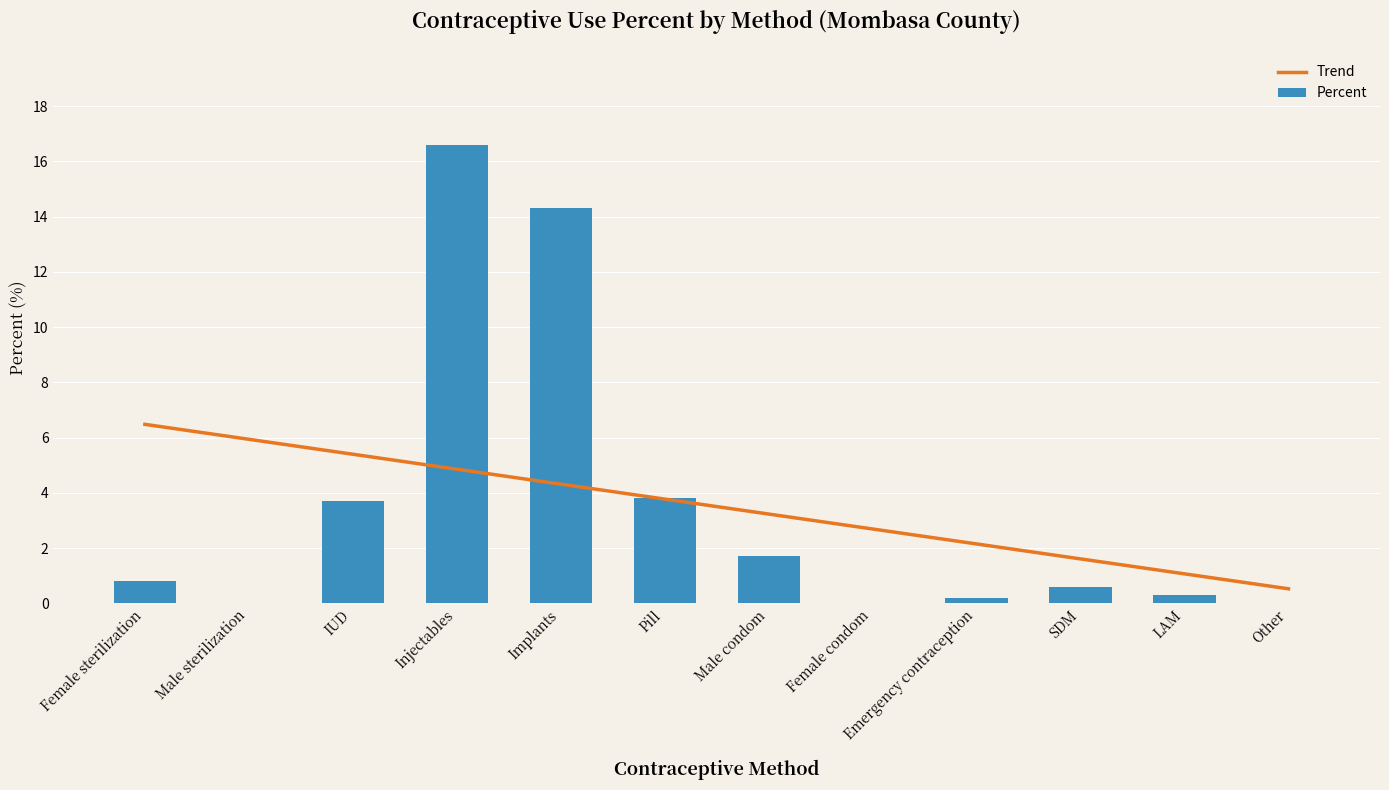

Reading left to right, transcribe all the data shown in this chart.

Trend: 6.5	5.9	5.4	4.9	4.3	3.8	3.2	2.7	2.1	1.6	1.1	0.5
Percent: 0.8	0.0	3.7	16.6	14.3	3.8	1.7	0.0	0.2	0.6	0.3	0.0